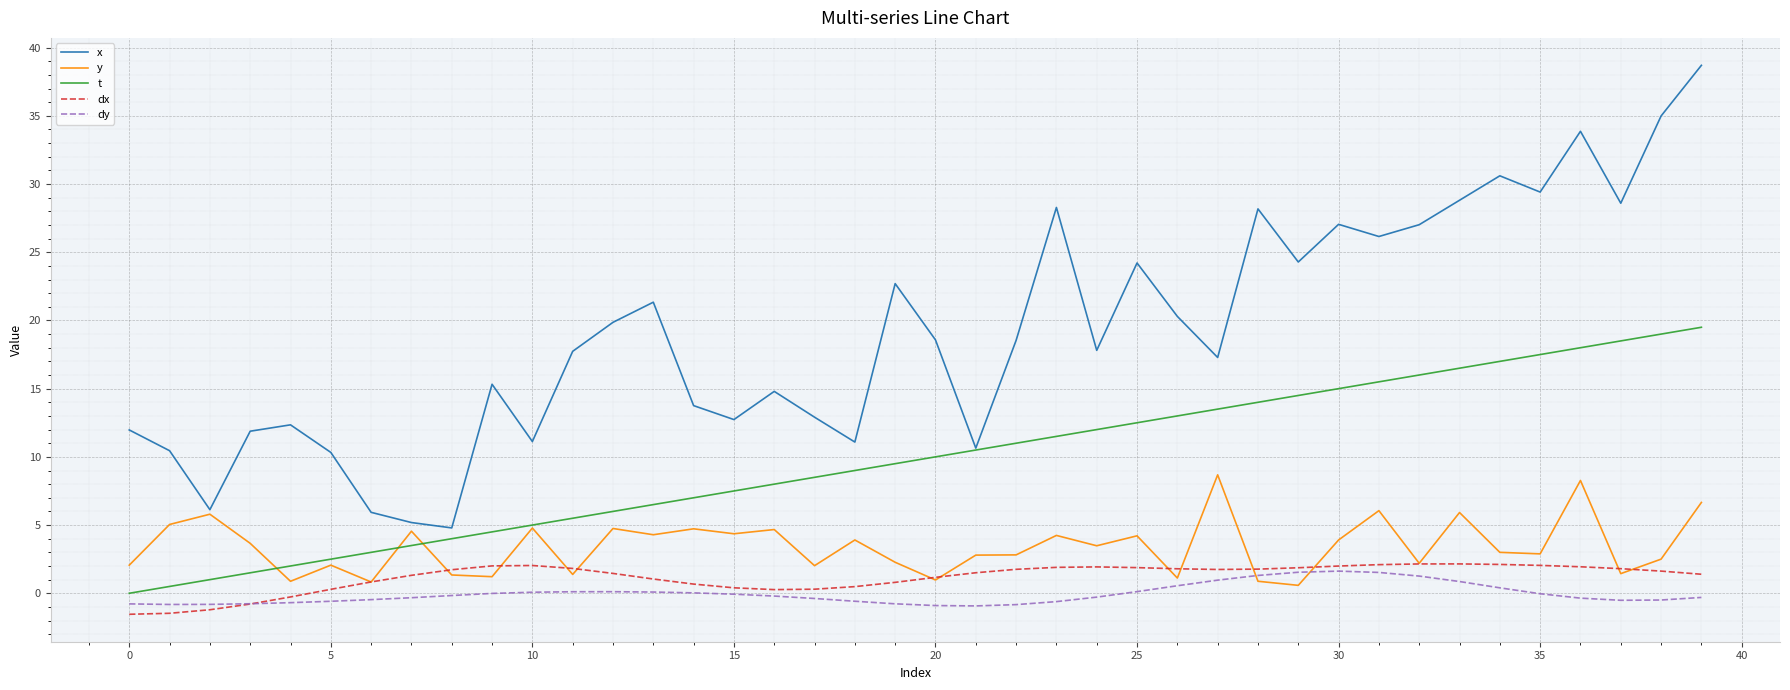

True or false: x and dy intersect in this chart.

False